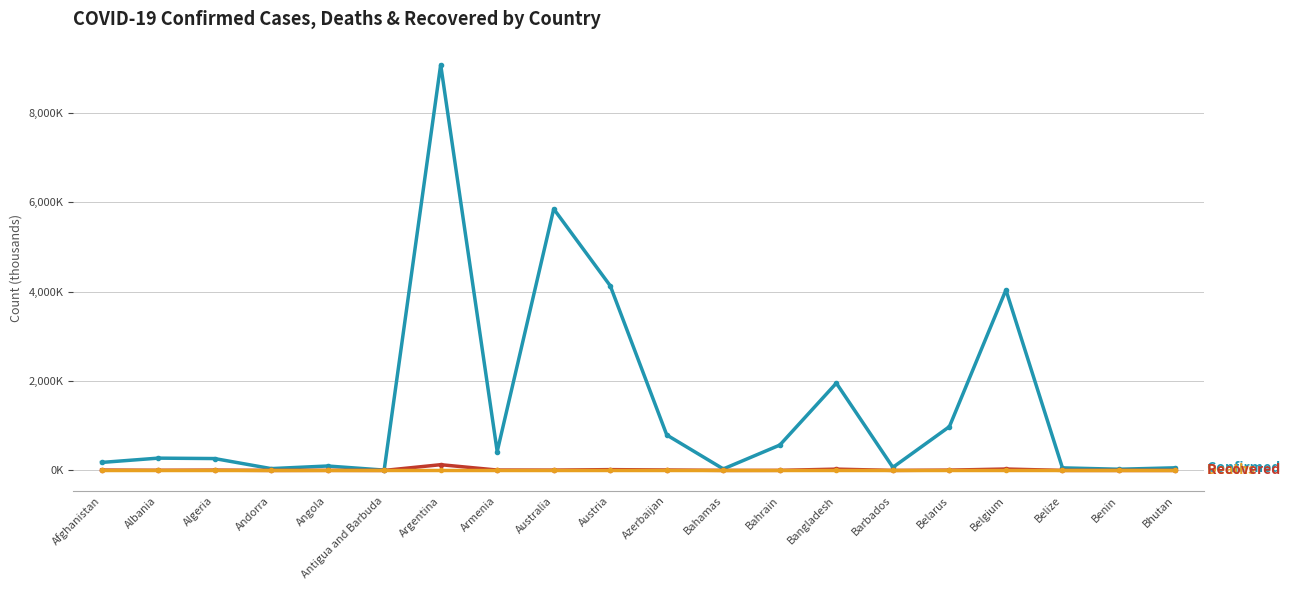

What is the difference between the highest and lowest values at Bhutan?

58.9